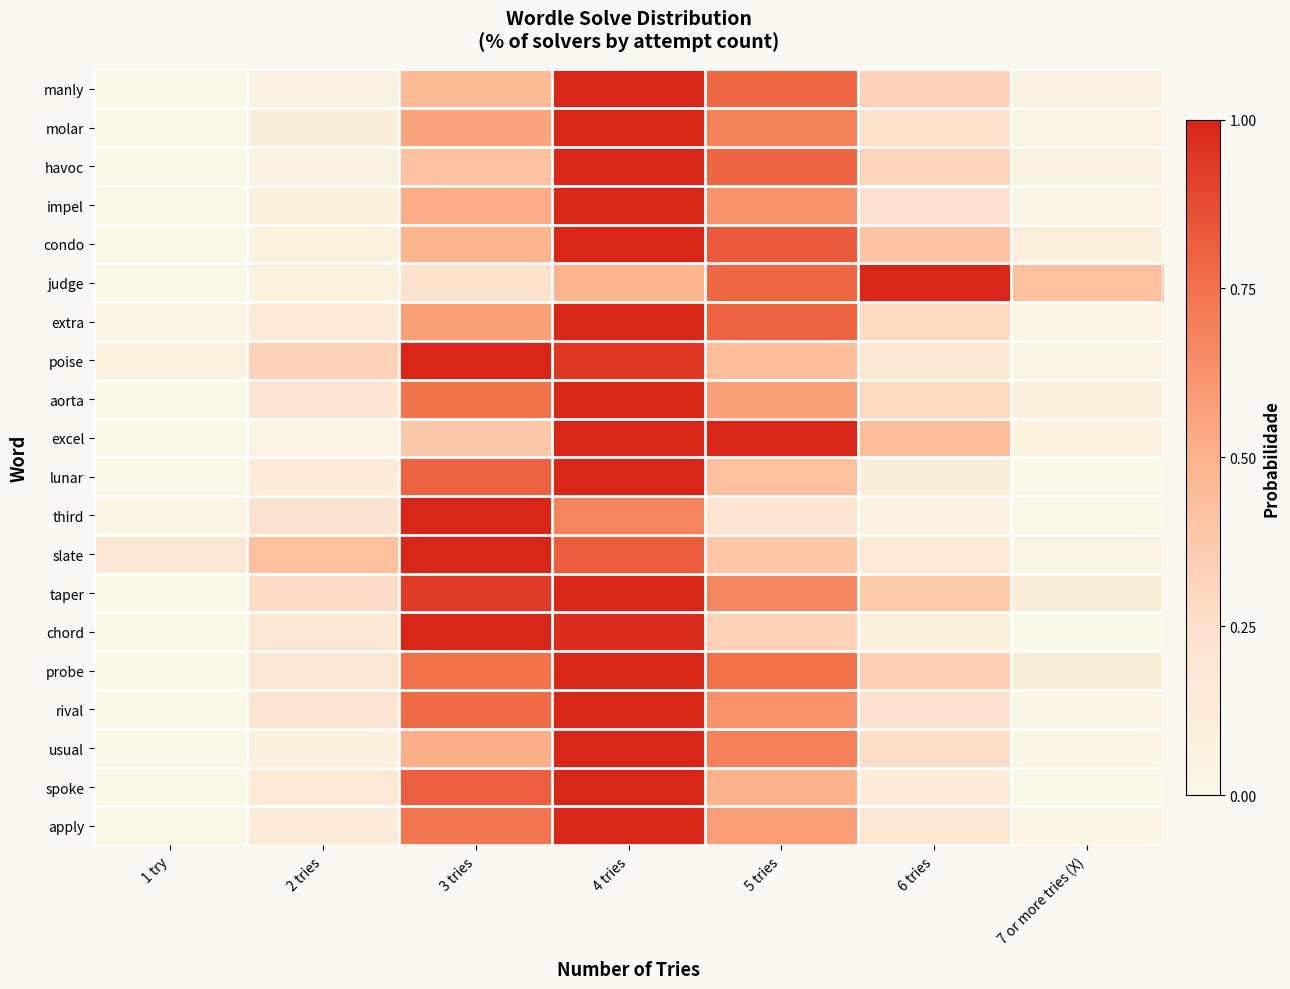

What is the difference between the highest and lowest values at 7 or more tries (X)?

0.4